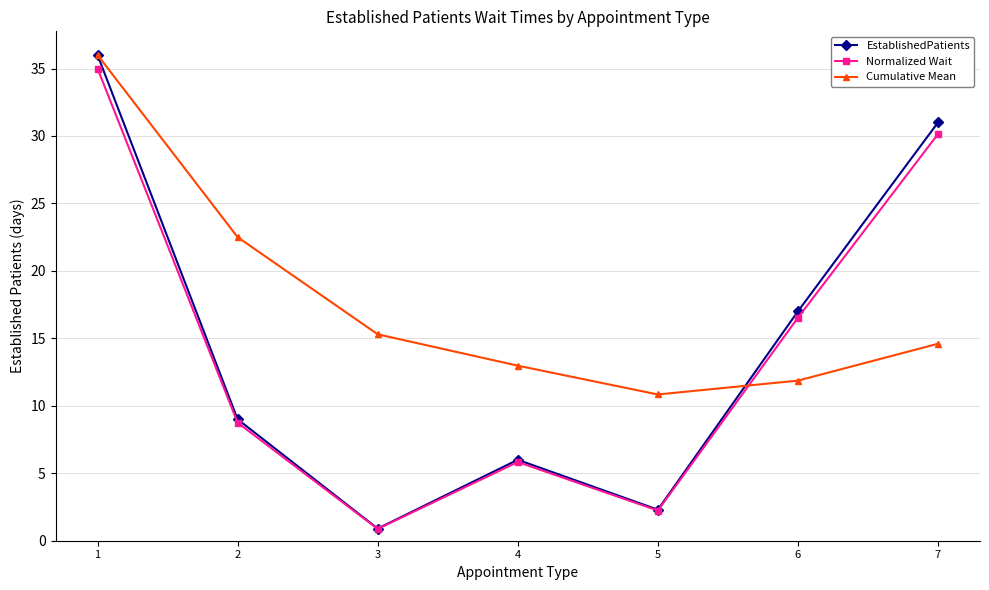

What is the approximate value of EstablishedPatients at 2?

9.0